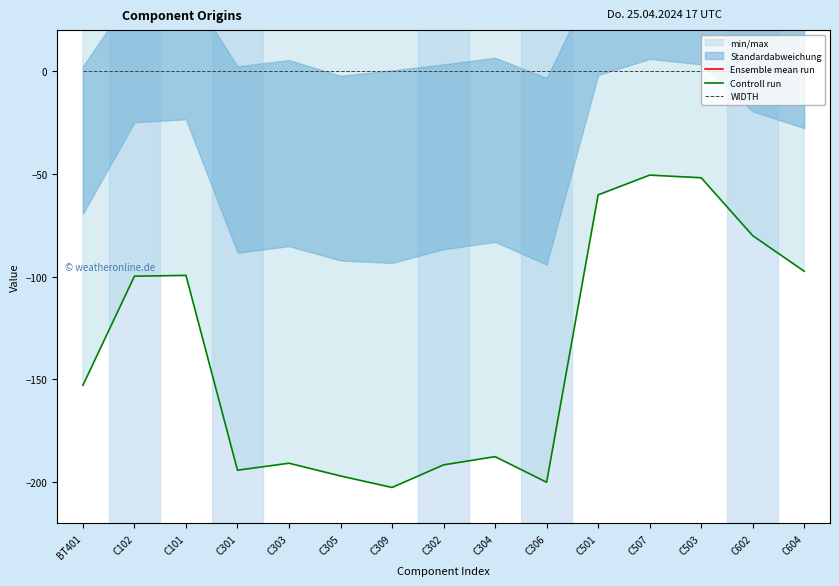

Which series has the largest total across all categories?

Ensemble mean run